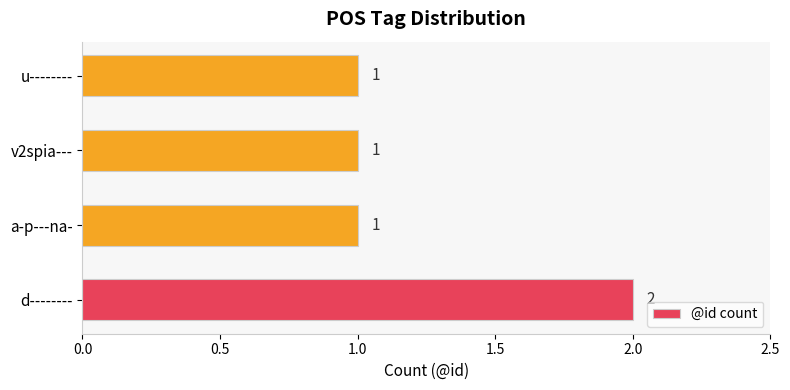

Count the values in the range 1 to 2.

4